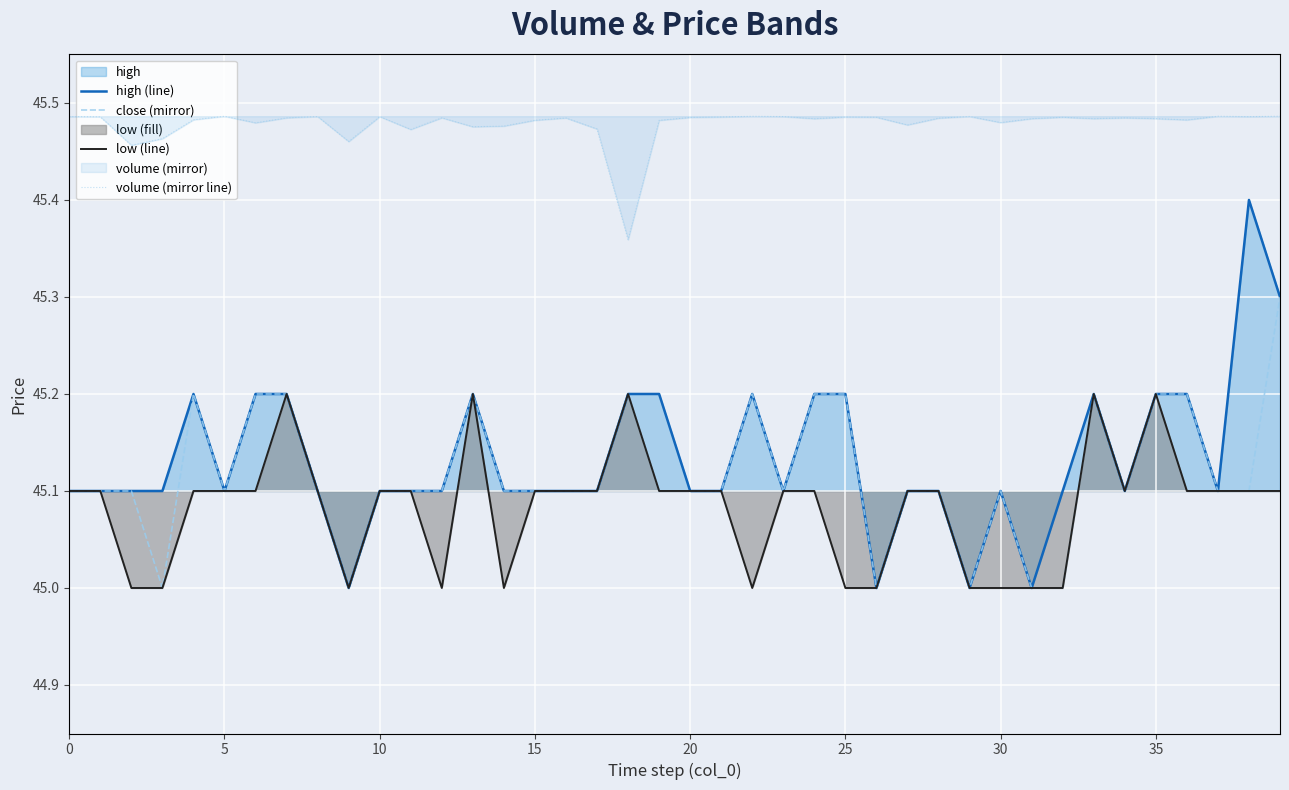

What is the minimum value for close (mirror)?

45.0